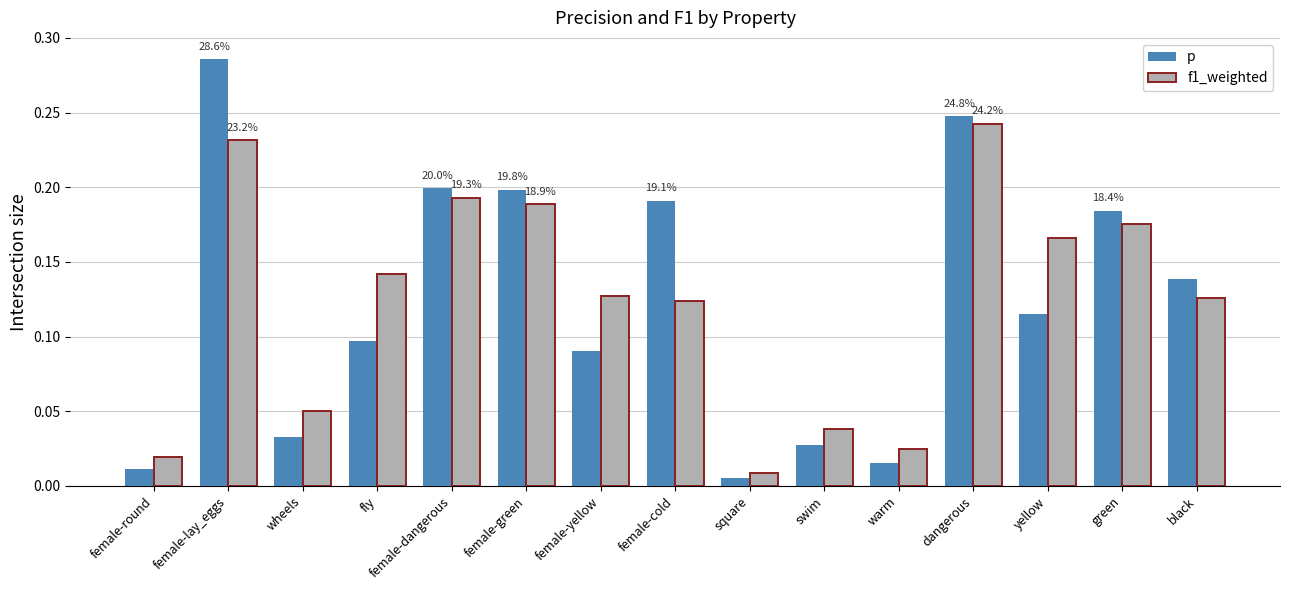

Which series has the widest spread of values?

p